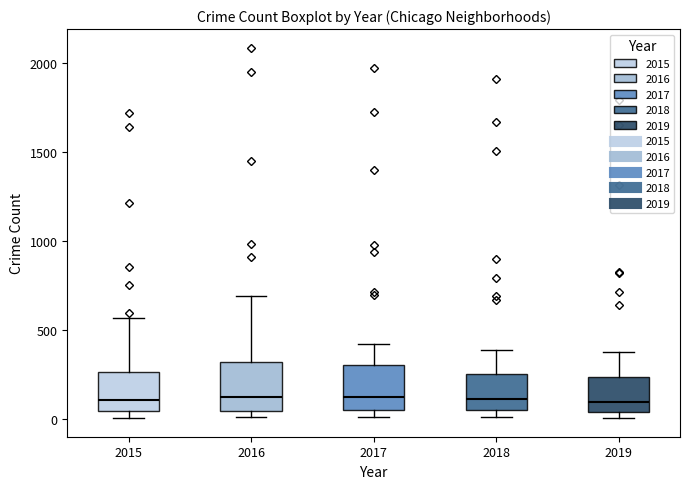

Reading left to right, read every box against the y-axis: the position of its median line, the range the box covers, and the ends of its whiskers. The values are not printed on the chart, so give them approximately, as read against the axis.

2015: median 100, box 50 to 250, whiskers 0 to 550
2016: median 150, box 50 to 300, whiskers 0 to 700
2017: median 100, box 50 to 300, whiskers 0 to 400
2018: median 100, box 50 to 250, whiskers 0 to 400
2019: median 100, box 50 to 250, whiskers 0 to 400